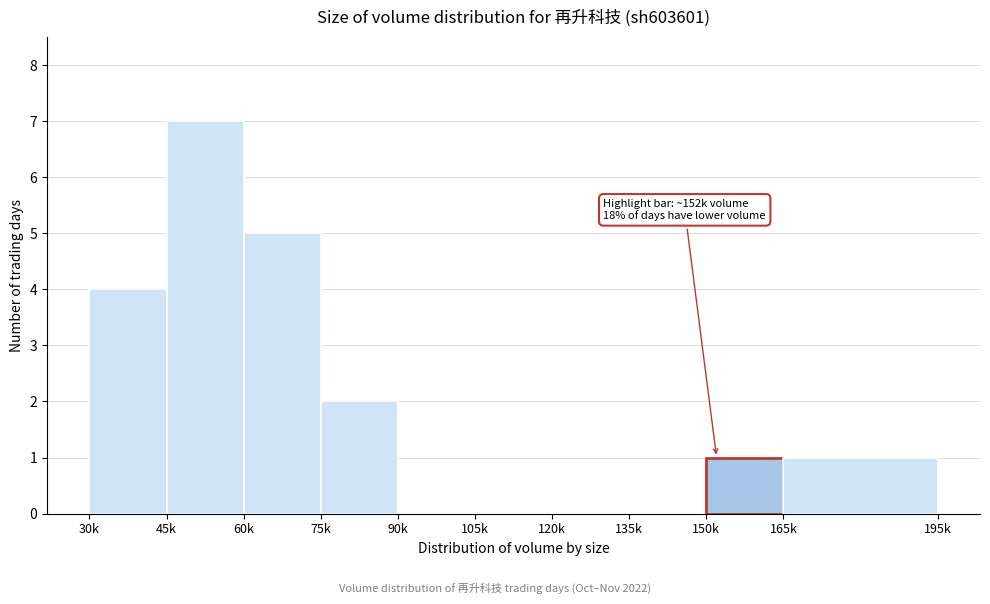

Reading left to right, transcribe all the data shown in this chart.

30k=4	45k=7	60k=5	75k=2	90k=0	105k=0	120k=0	135k=0	150k=1	165k=1